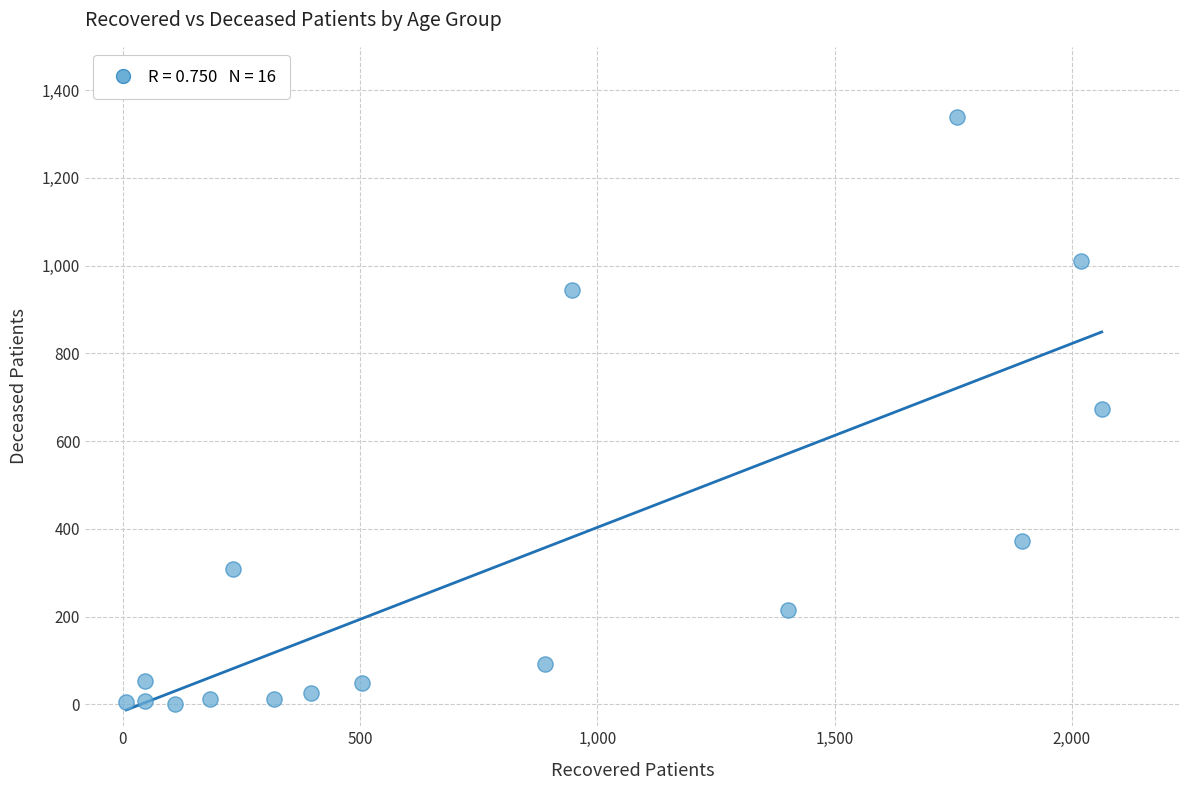

What is the range of Y values (max minus min)?

1338